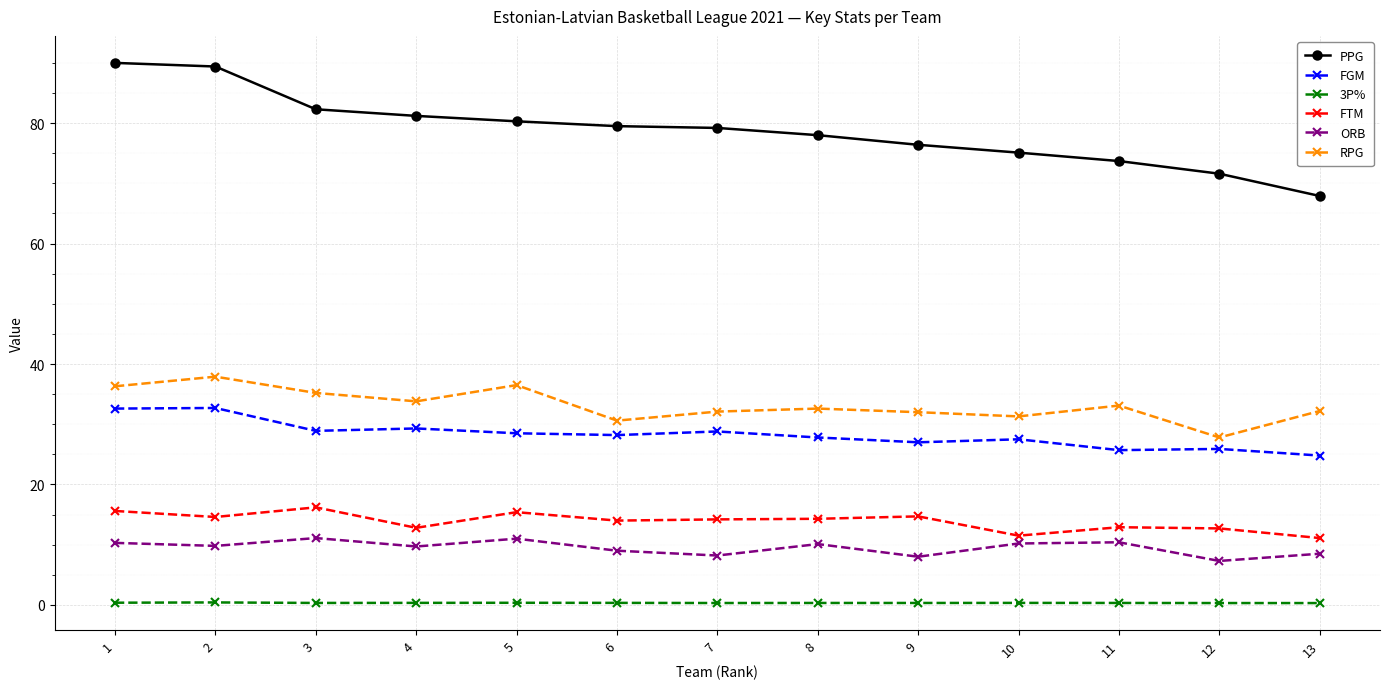

True or false: 3P% has more than 2 points higher than both neighbors.

True